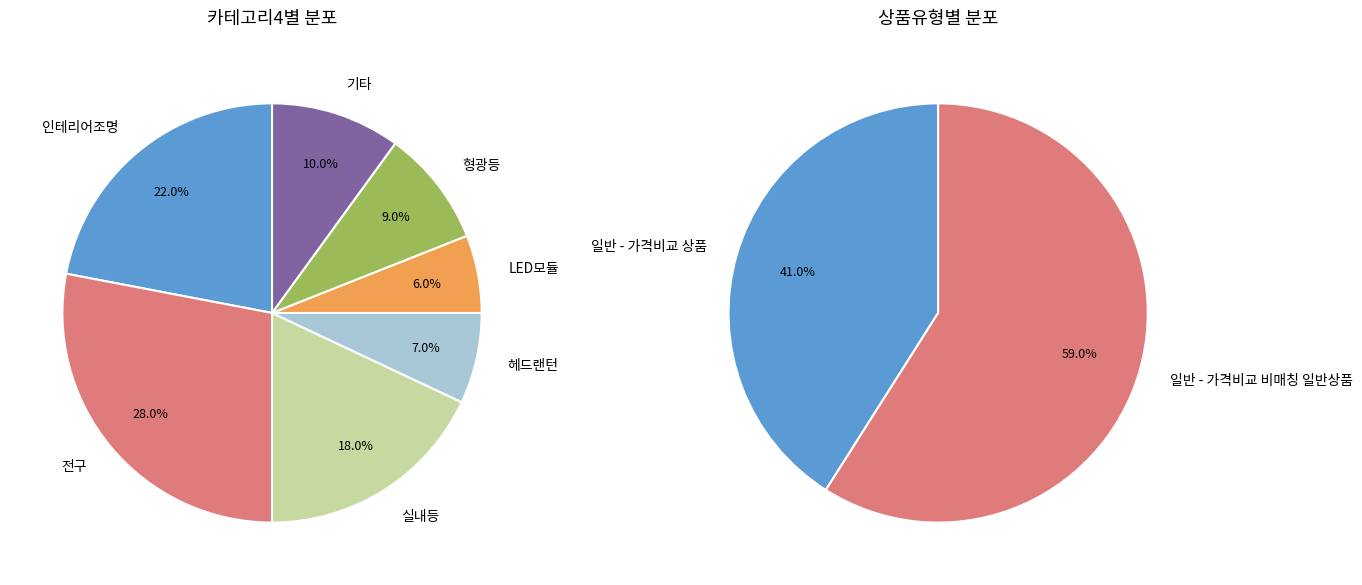

Do 일반 - 가격비교 비매칭 일반상품 and 일반 - 가격비교 상품 together represent more than half of the pie?

Yes